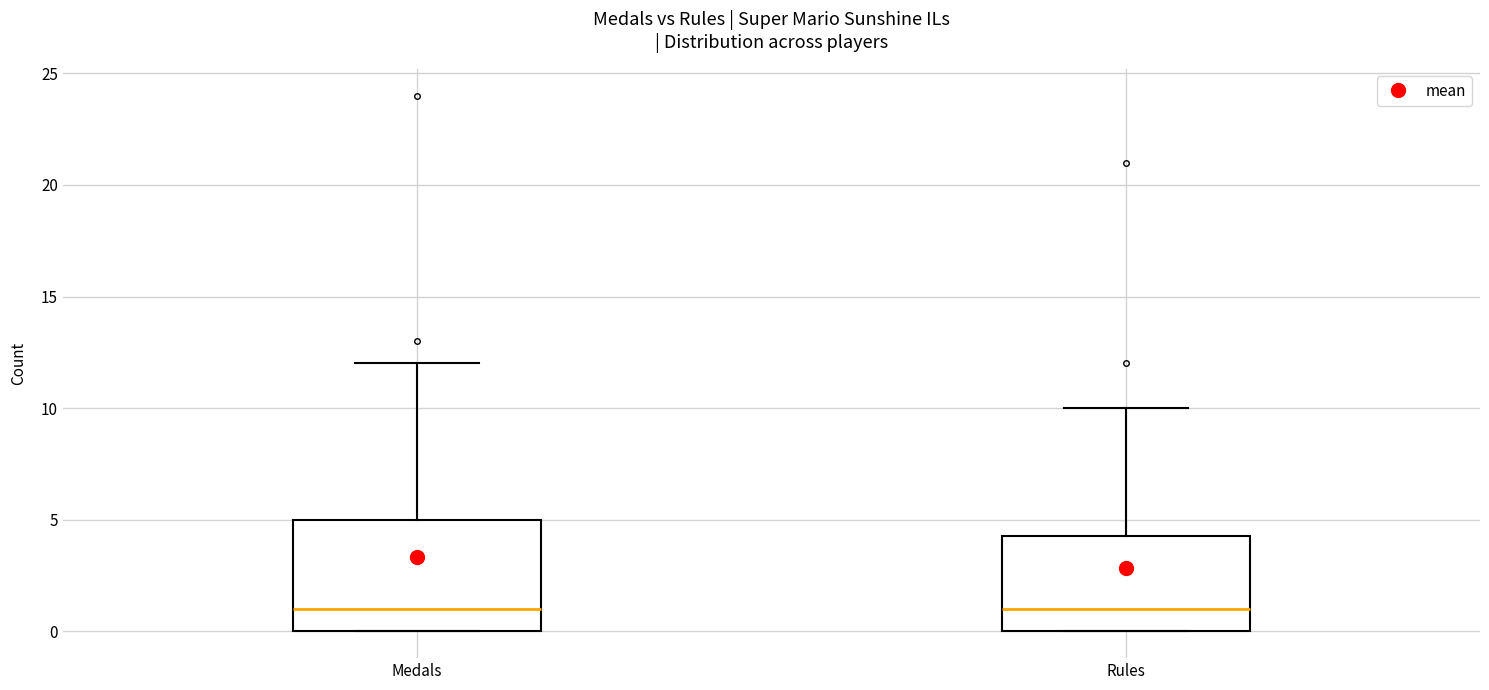

Where is the upper edge of the box for Rules on the y-axis? The values are not printed on the chart, so give them approximately, as read against the axis.

4.5